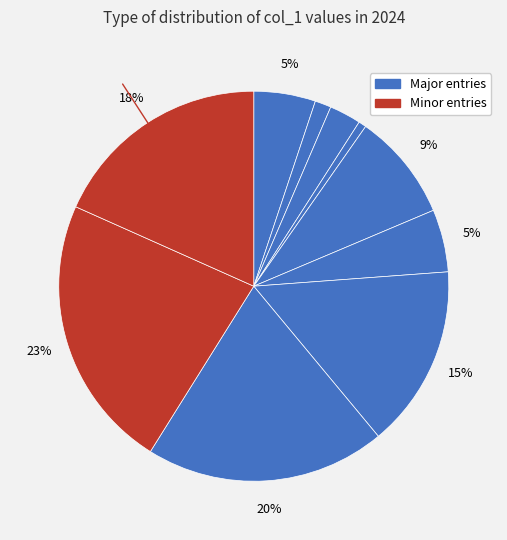

Count the number of slices in the pie.

10